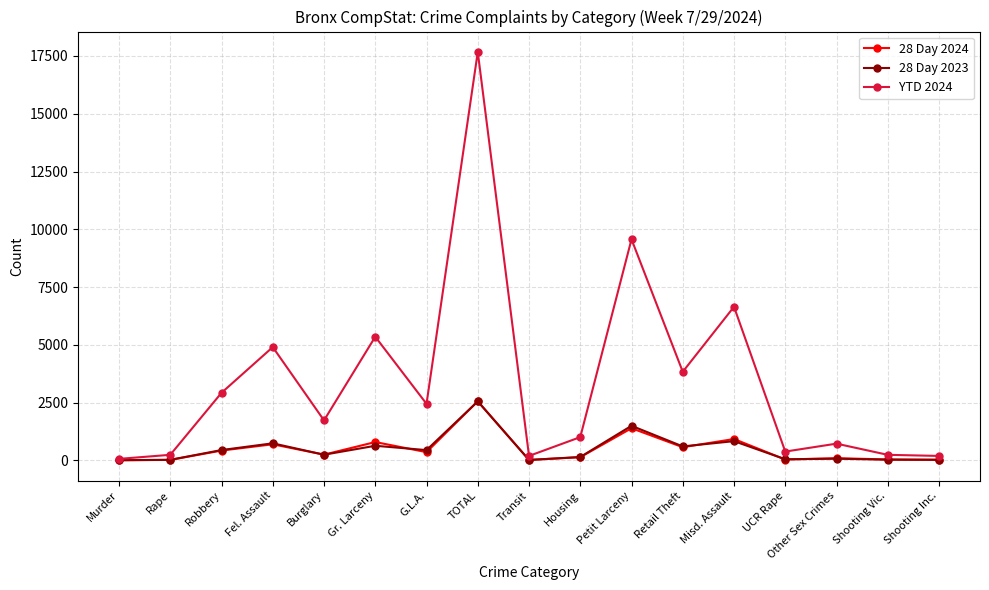

What is the label of the 5th point from the left?

Burglary